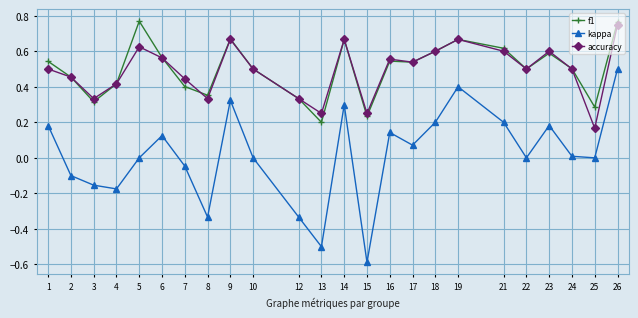

Between 2 and 19, which series saw the biggest shift?

kappa